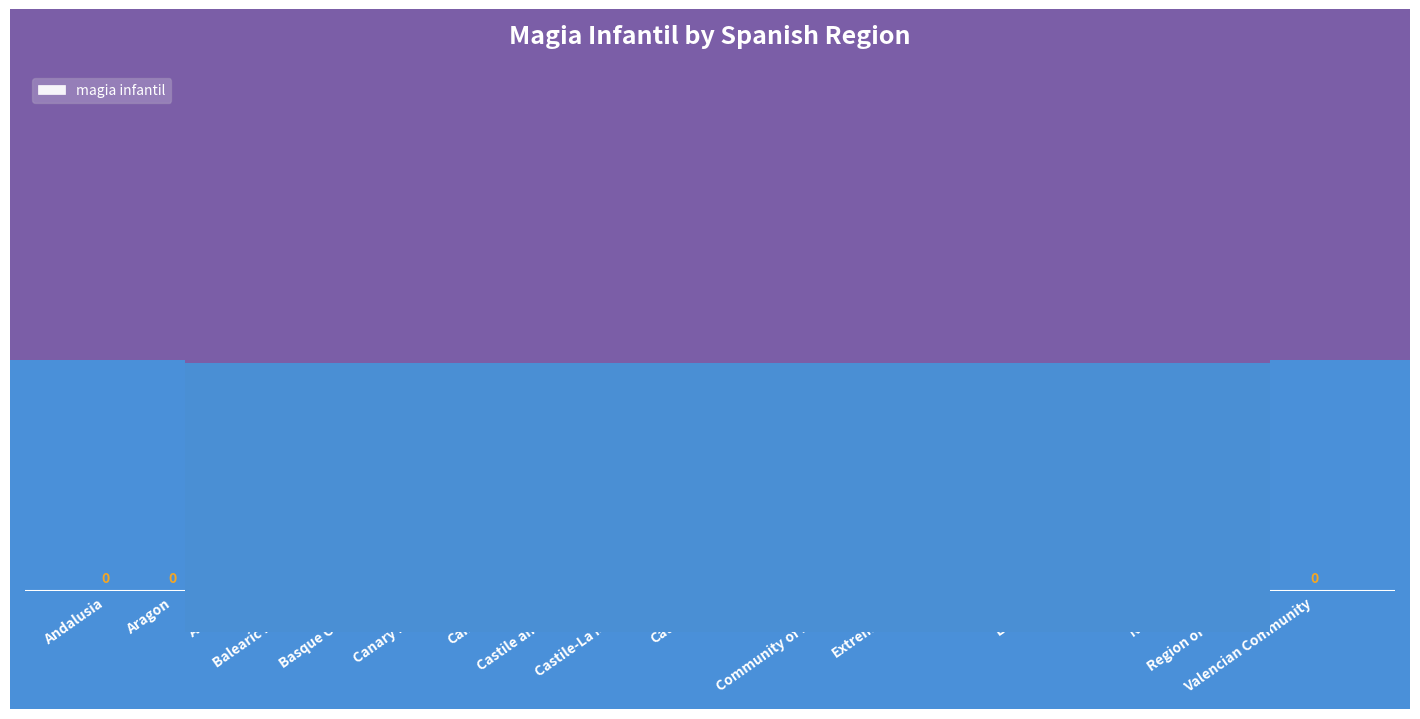

Count the number of categories in the chart.

19